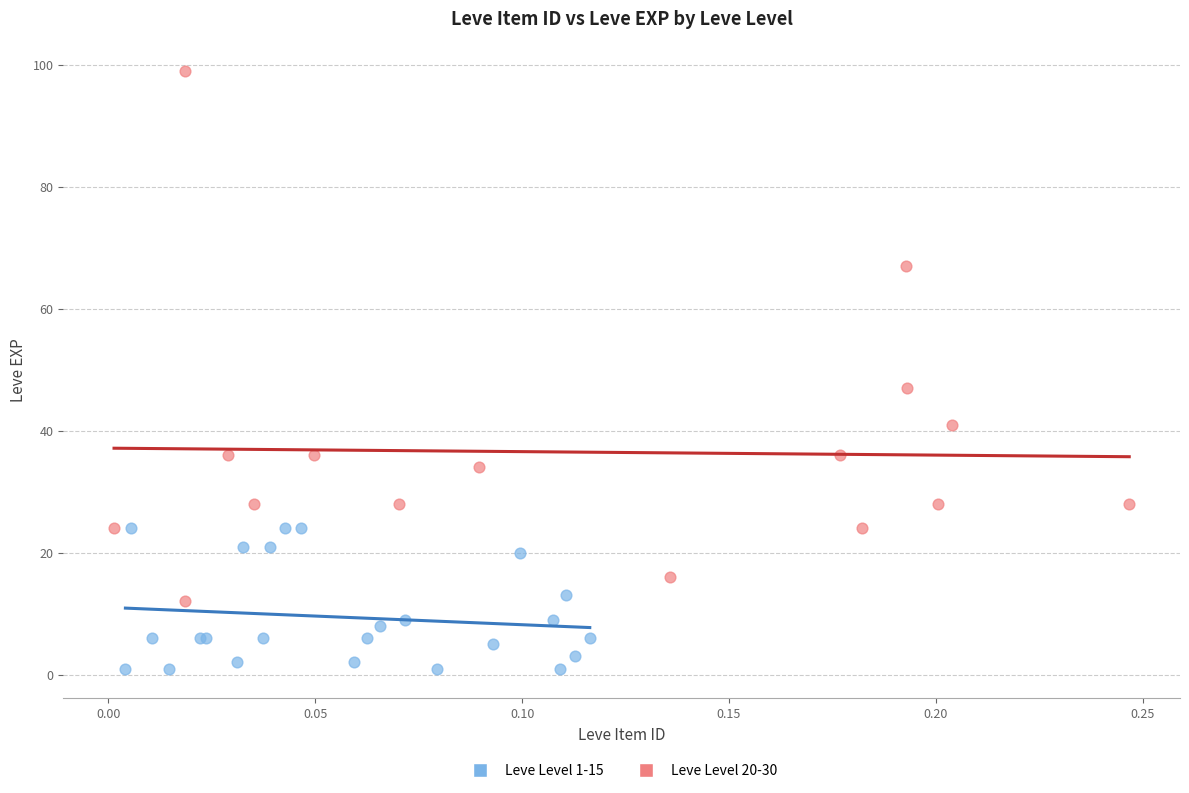

Which series has the widest spread of Y values?

Leve Level 20-30